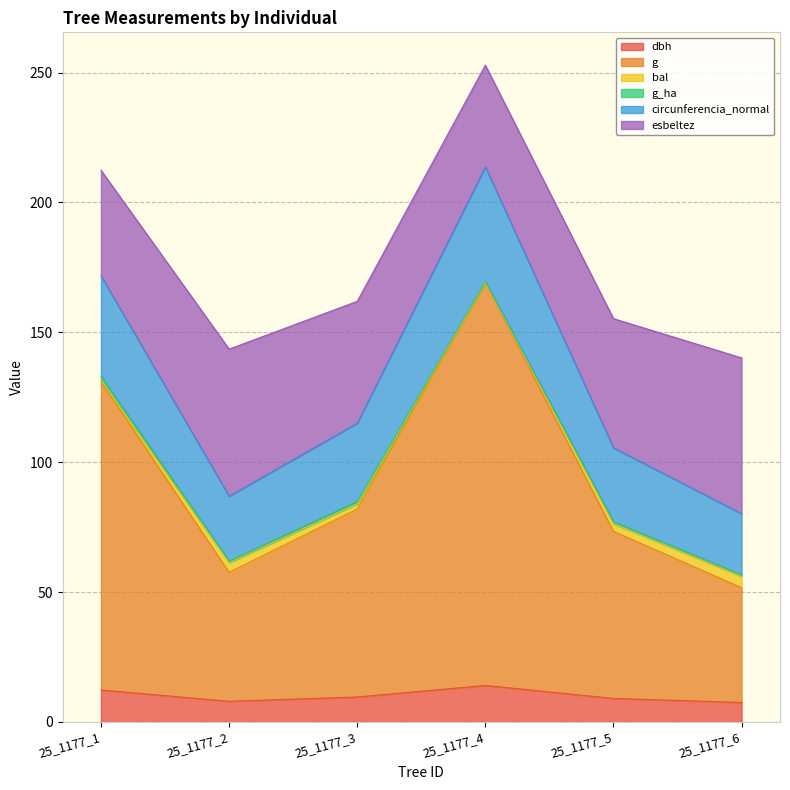

What is the lowest value of the dbh series?

7.5